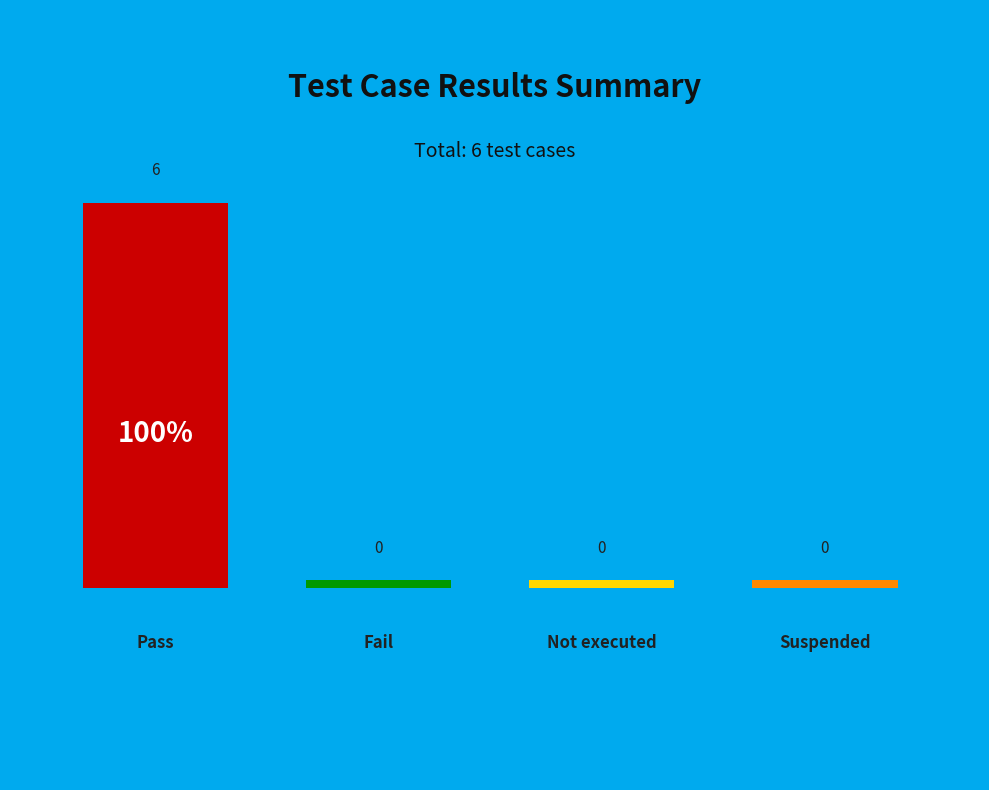

Rank the categories by value from highest to lowest.

Pass, Fail, Not executed, Suspended